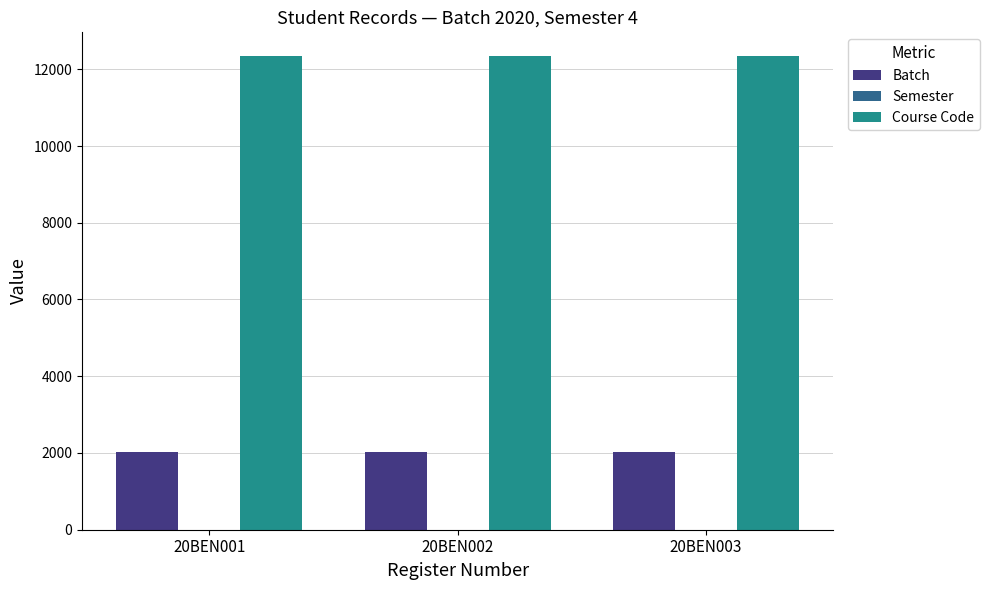

Is the value of Batch at 20BEN002 greater than the value of Course Code at 20BEN002?

No